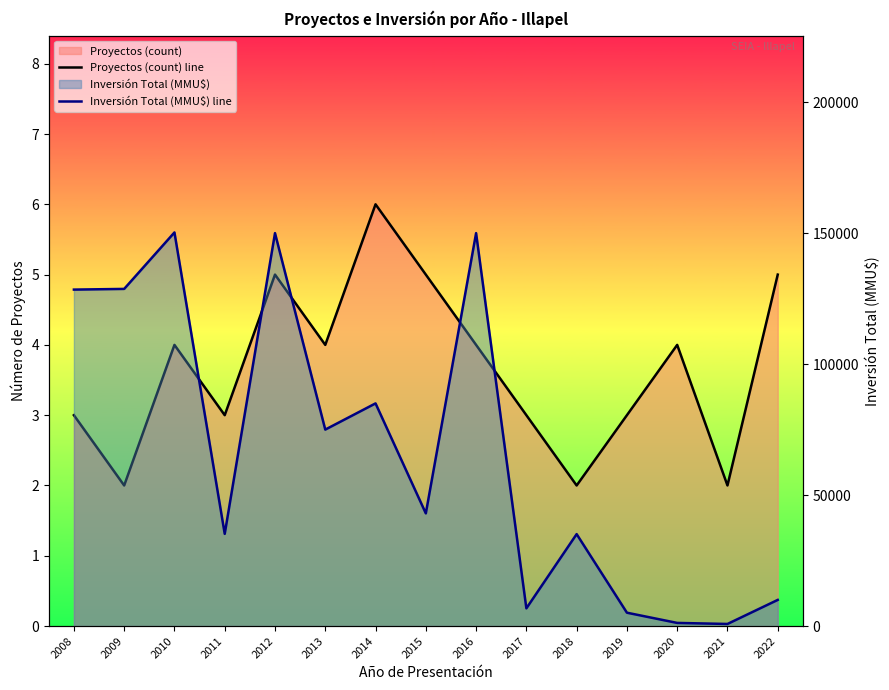

What is the value of the Proyectos (count) line point at the 8th from the left?

5